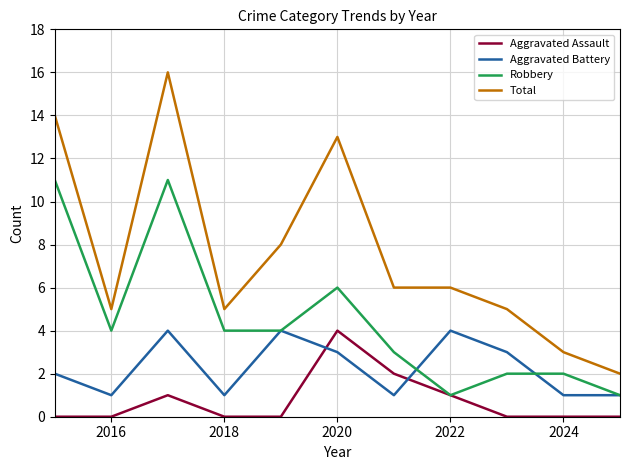

How many values in the Robbery series are below 4?

5